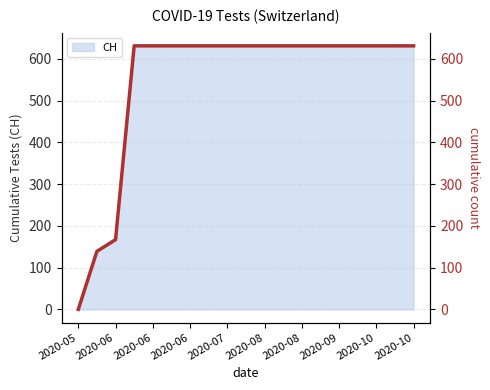

What is the sum of all values?

10402